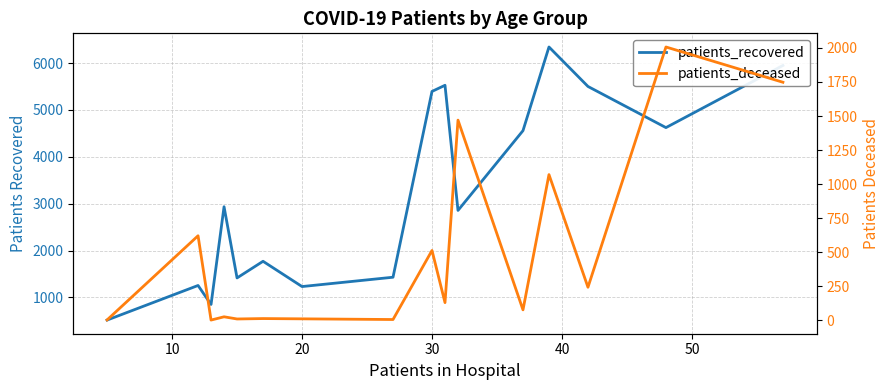

The value of patients_recovered at 30 is 4538. True or false?

False